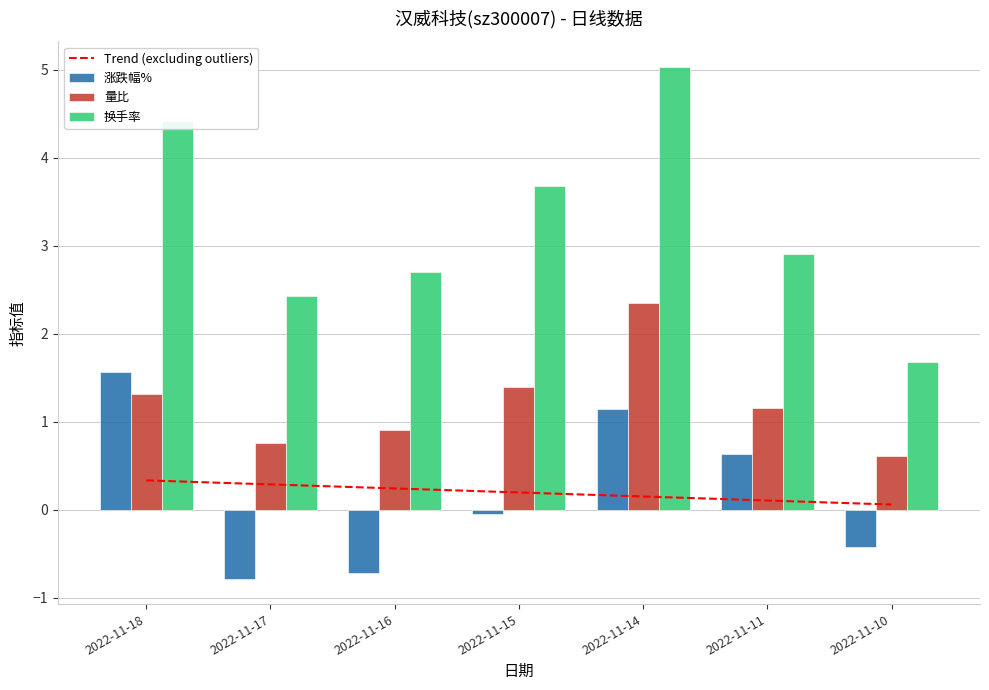

What is the difference between the second highest and minimum values in the 换手率 series?

2.7